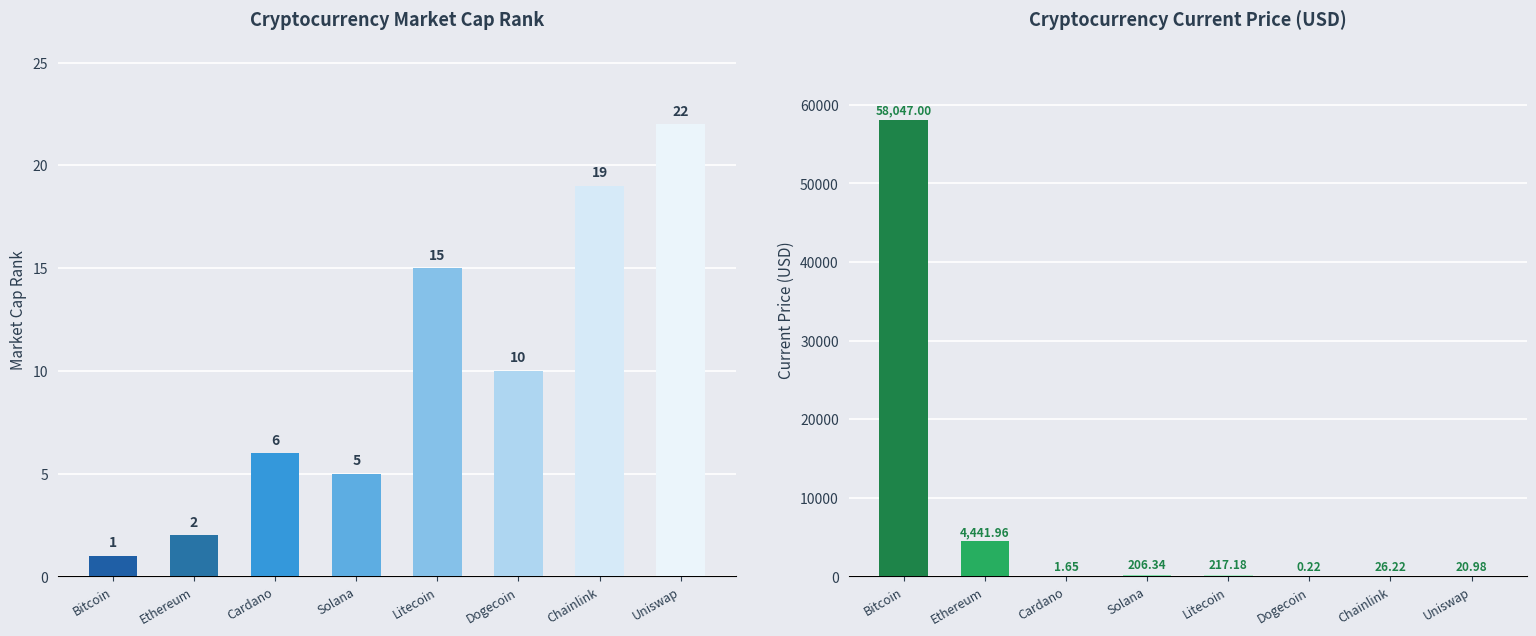

Which category has the highest value in the current_price series?

Bitcoin